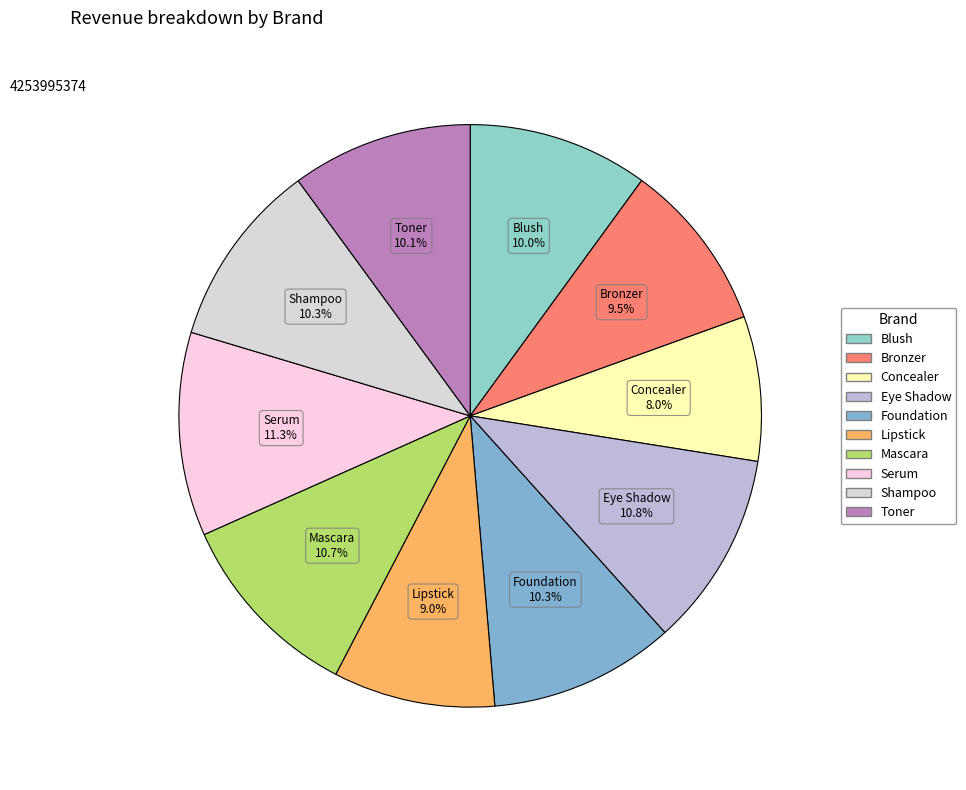

The Lipstick slice represents 9% of the pie. True or false?

True